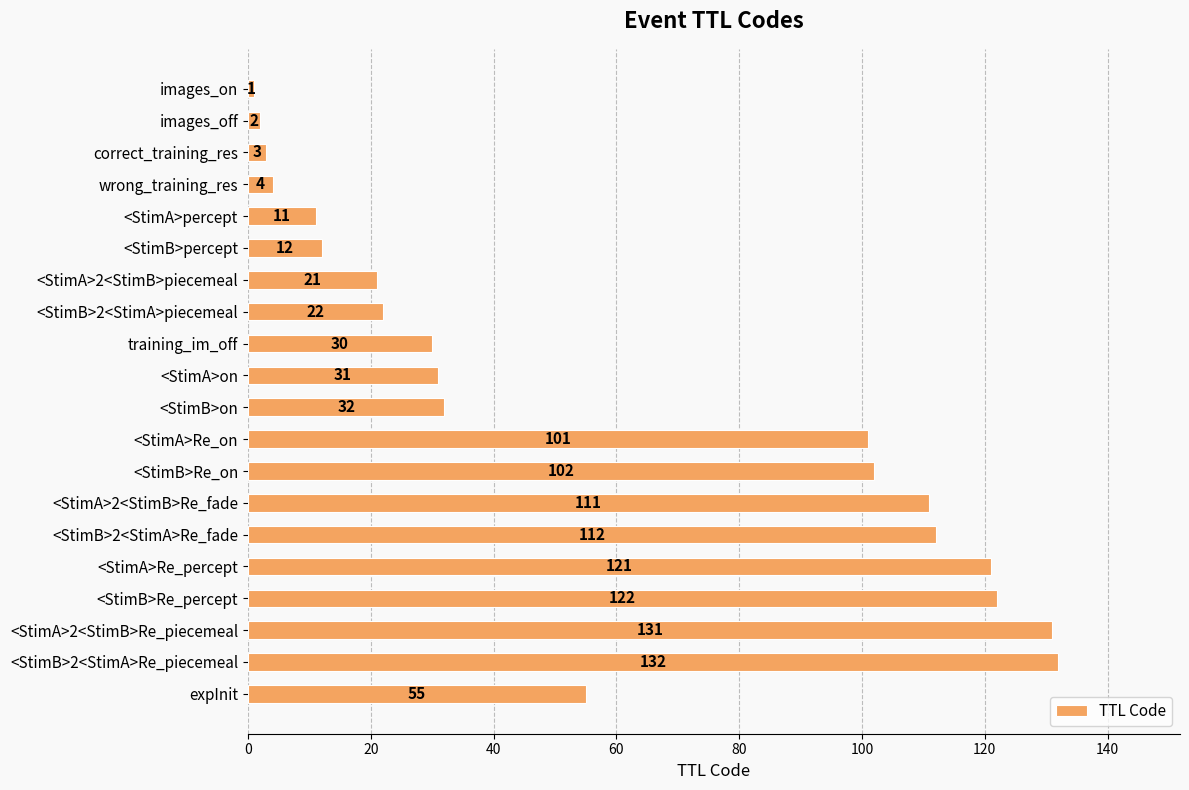

What is the sum of all values?

1156